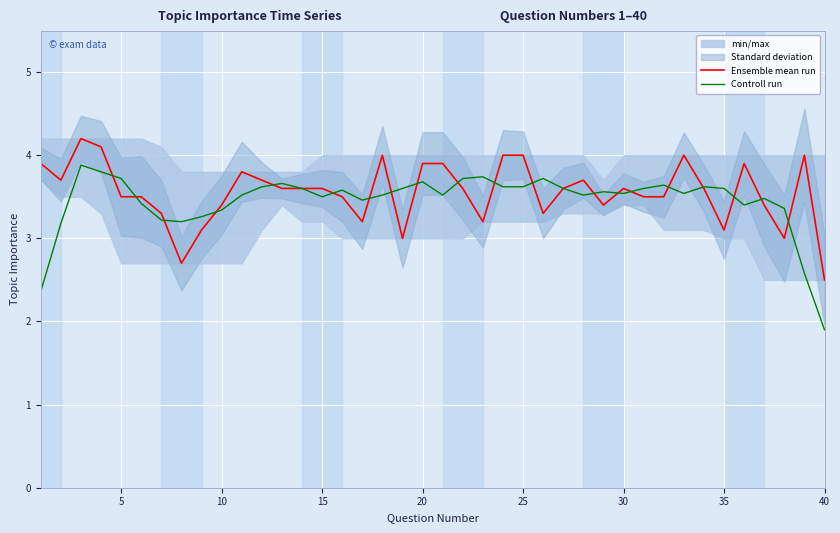

How many data points in Ensemble mean run are less than 3?

2